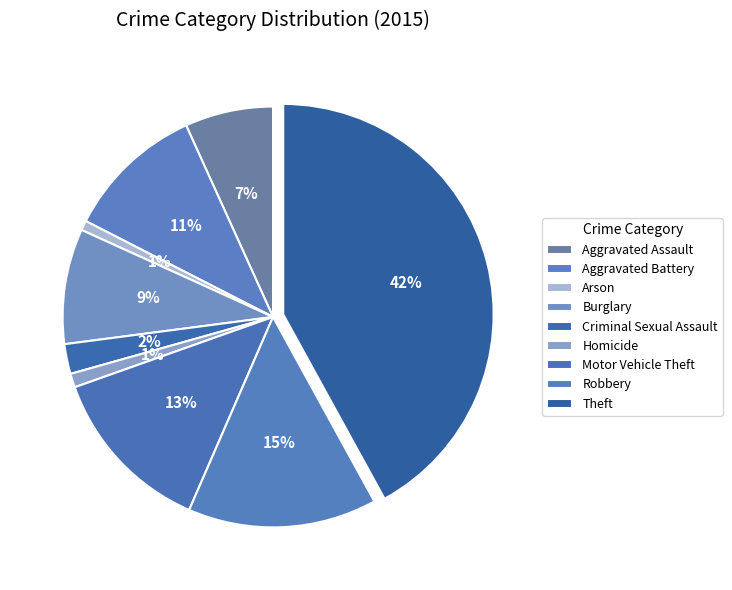

How many slices are in this pie chart?

9